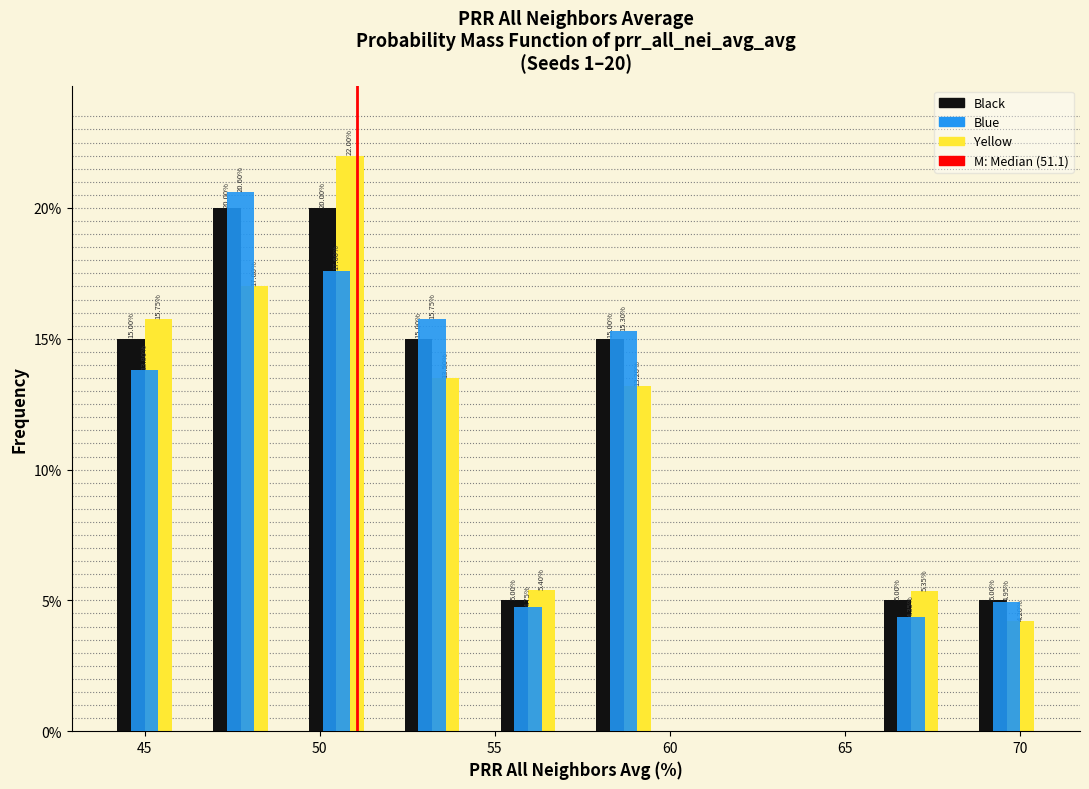

In the Blue series, which range on the x-axis has the tallest bar?

46.5 to 49.0